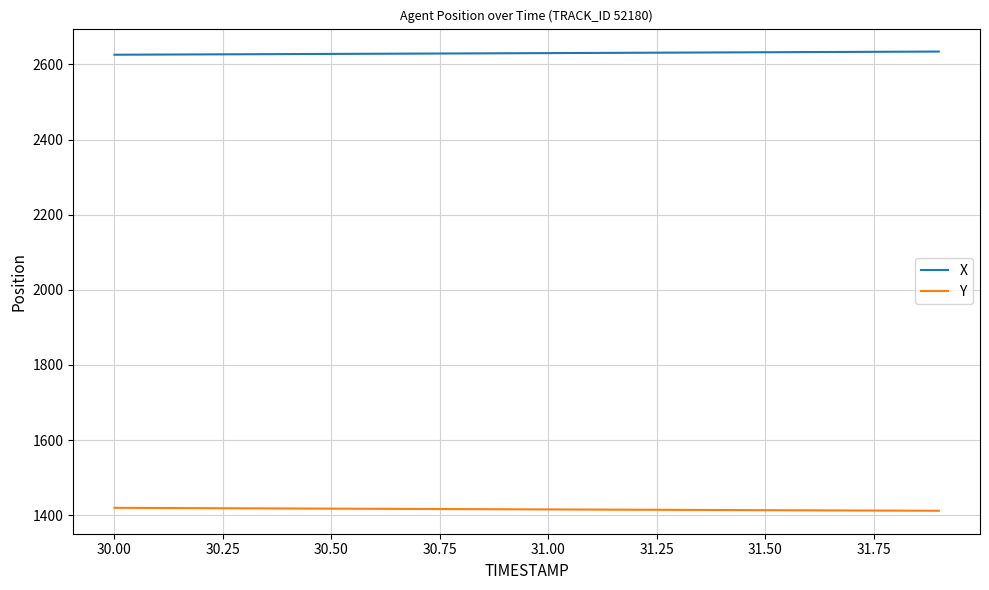

Count the number of data series in this chart.

2